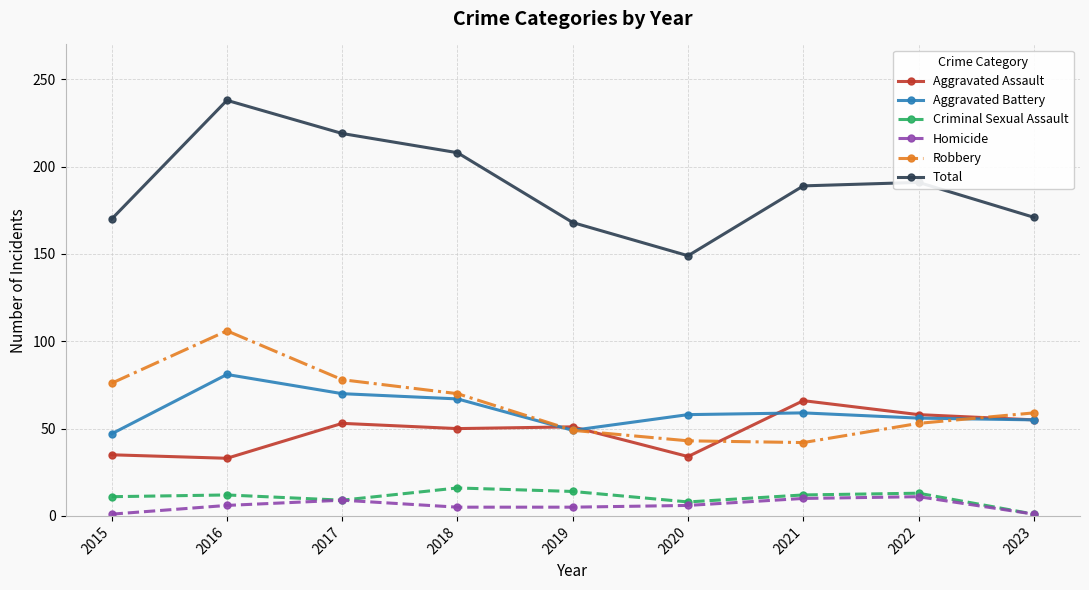

Which series has the largest total across all categories?

Total